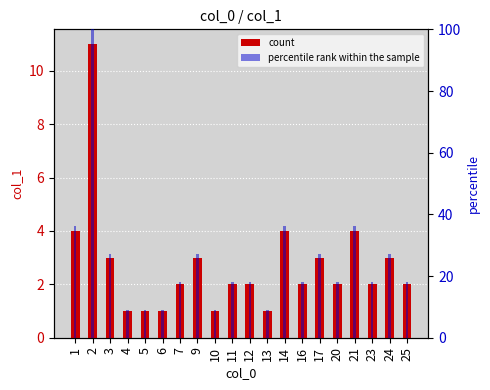

Is the value of count at 2 greater than the value of percentile rank within the sample at 24?

No